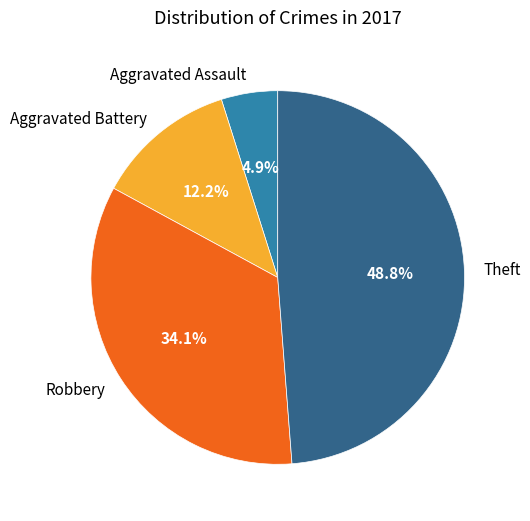

Which has a higher value, Robbery or Theft?

Theft